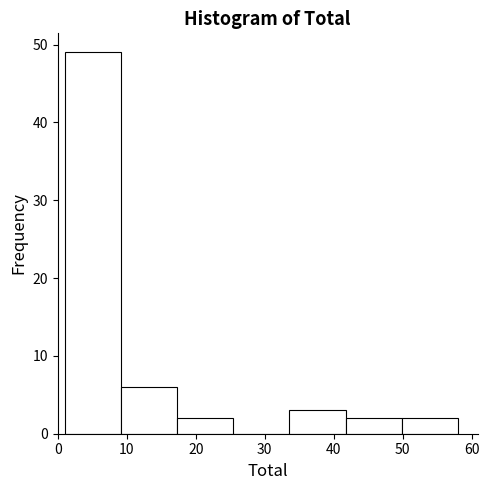

Which range on the x-axis has the tallest bar?

1 to 9